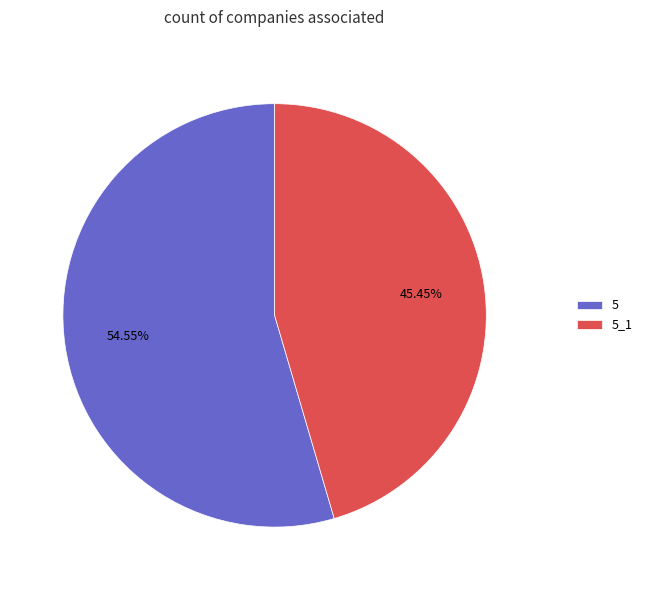

What is the largest slice in the pie chart?

5